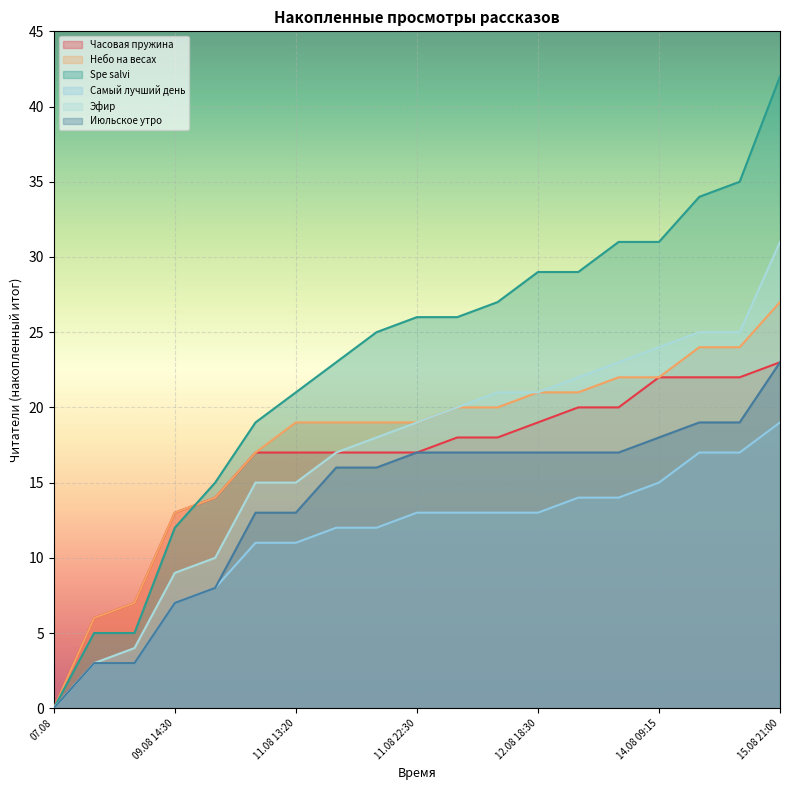

How many data points in Spe salvi are less than 26?

9